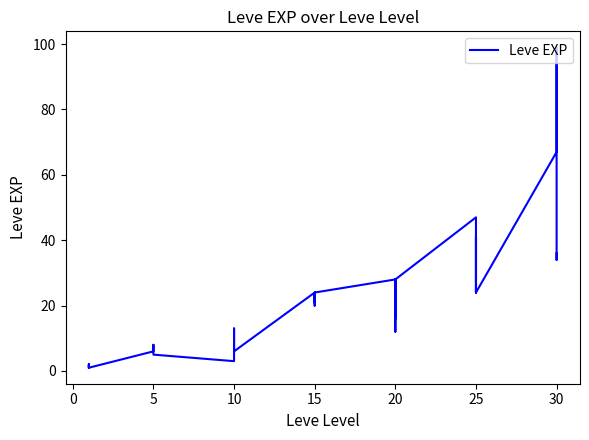

Reading left to right, transcribe all the data shown in this chart.

1	2	1	1	2	1	6	6	8	6	6	5	3	9	9	13	6	6	24	21	24	21	20	24	28	16	28	28	12	28	47	36	24	41	36	24	67	99	34	36